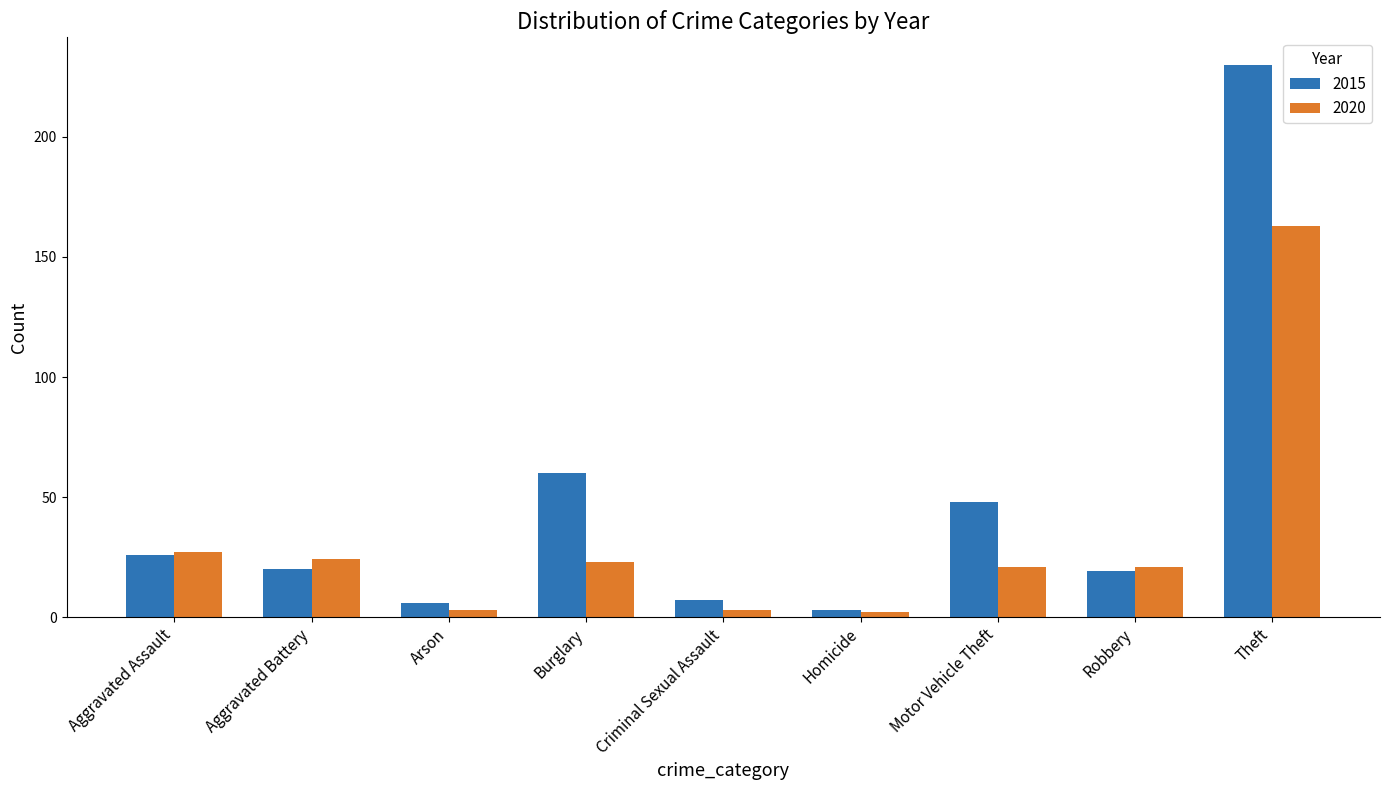

Is the value of 2020 at Burglary greater than the value of 2015 at Burglary?

No